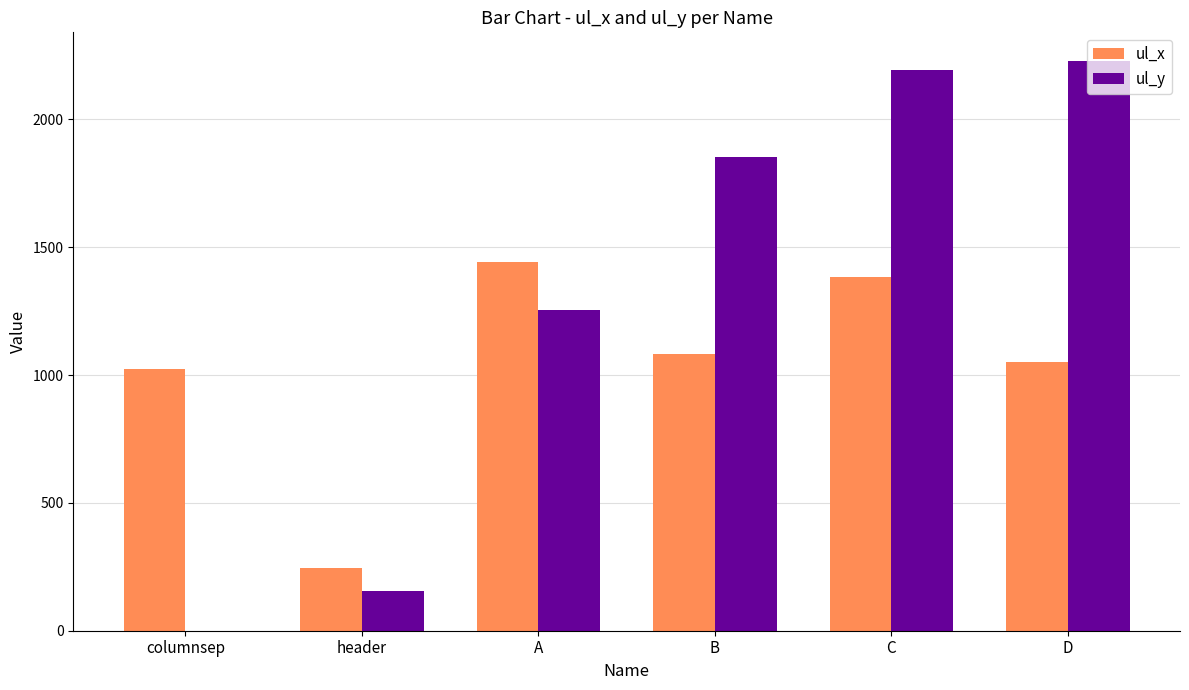

What are all the series names shown in the legend?

ul_x, ul_y